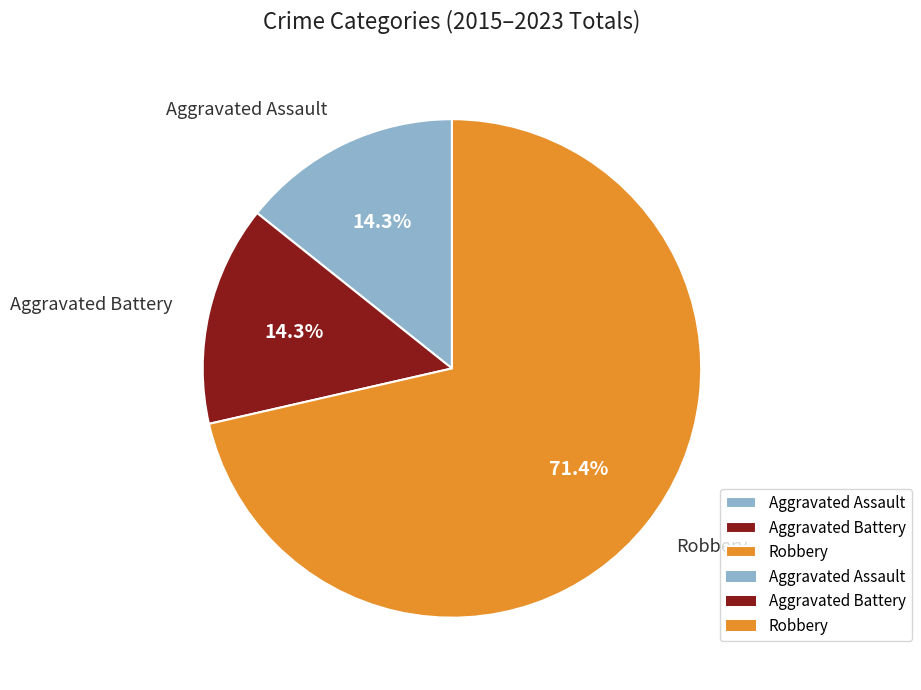

Combined, what portion of the pie is Aggravated Battery and Aggravated Assault?

28.6%